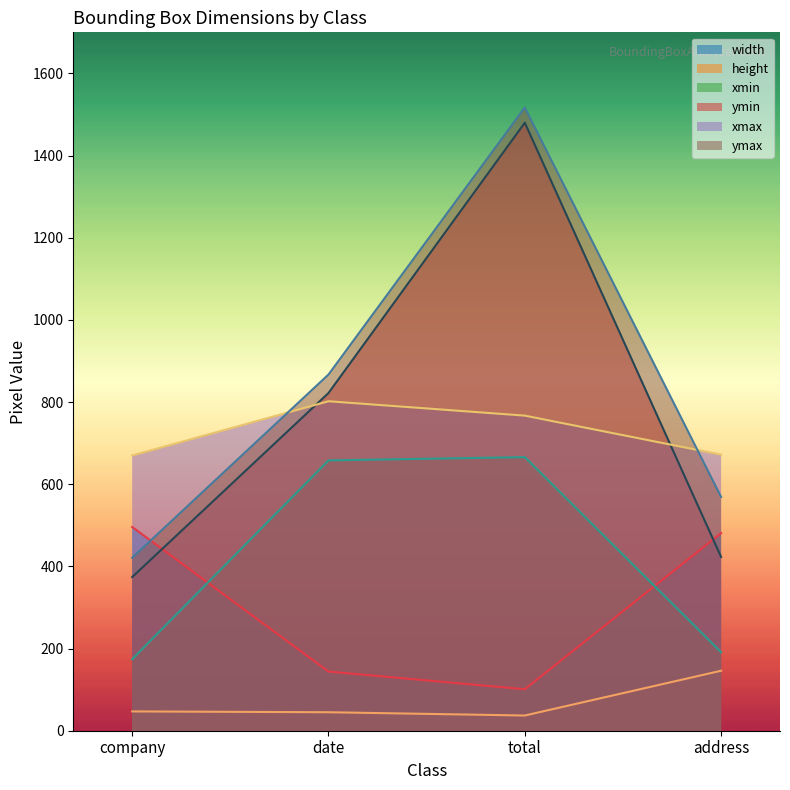

At which label does xmin first exceed 658?

total